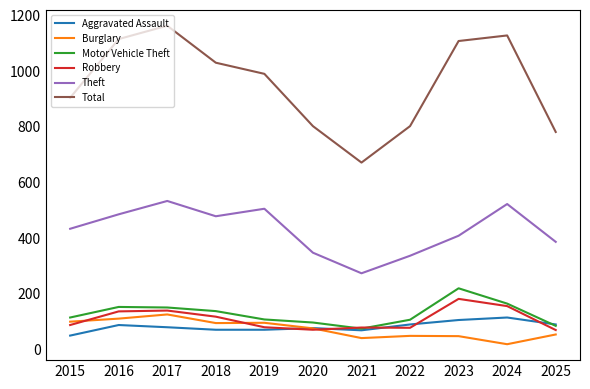

What is the difference between the highest and lowest values at 2023?

1061